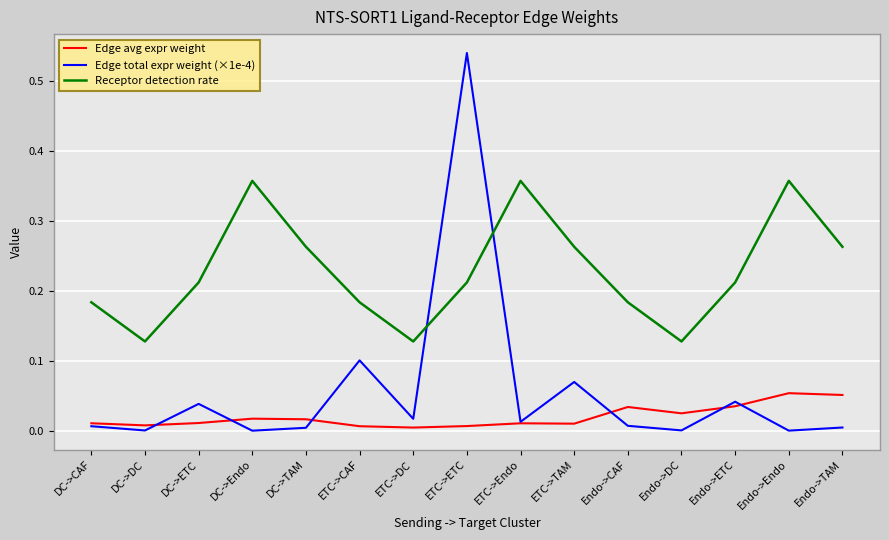

Which series ends up on top after the final intersection of Edge avg expr weight and Edge total expr weight (×1e-4)?

Edge avg expr weight